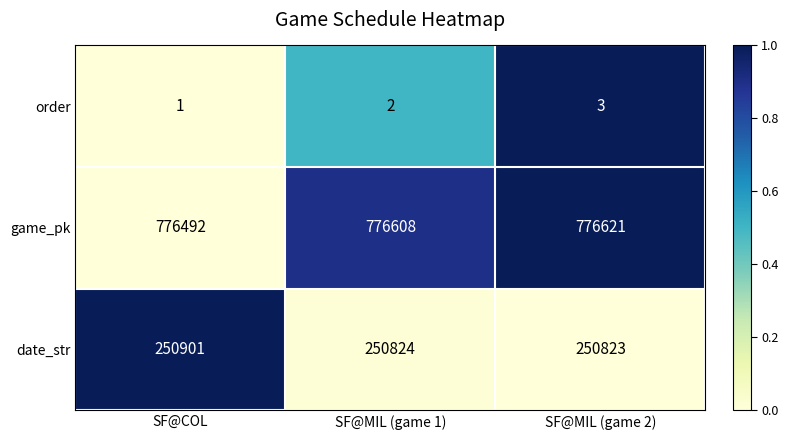

What is the difference between the highest and lowest values at SF@MIL (game 1)?

776606